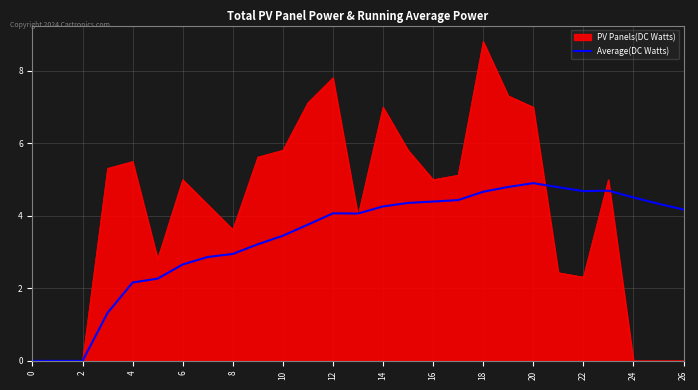

How many lines are shown in the chart?

2